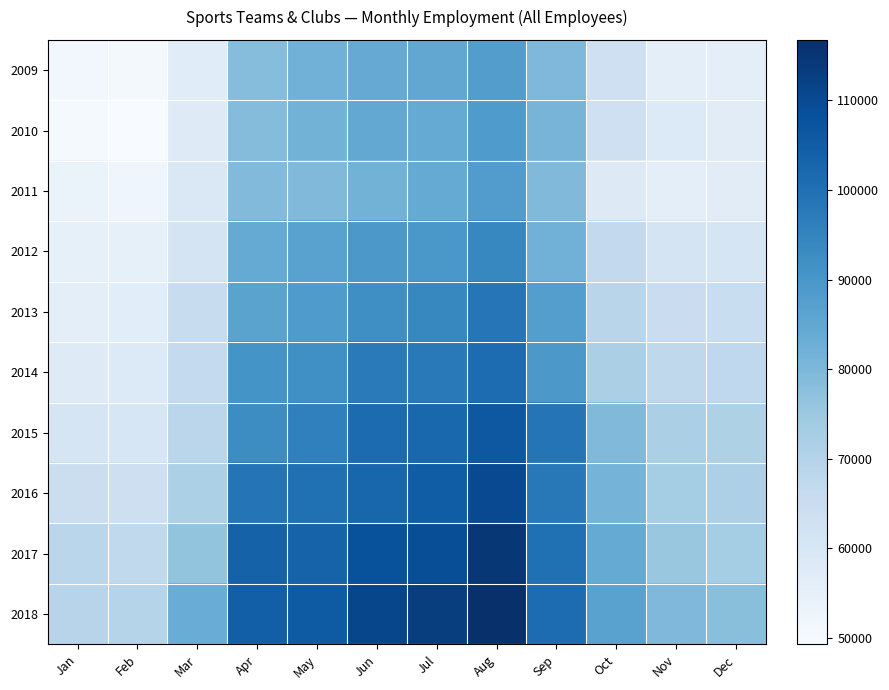

Between Jul and Mar, which is larger?

Jul